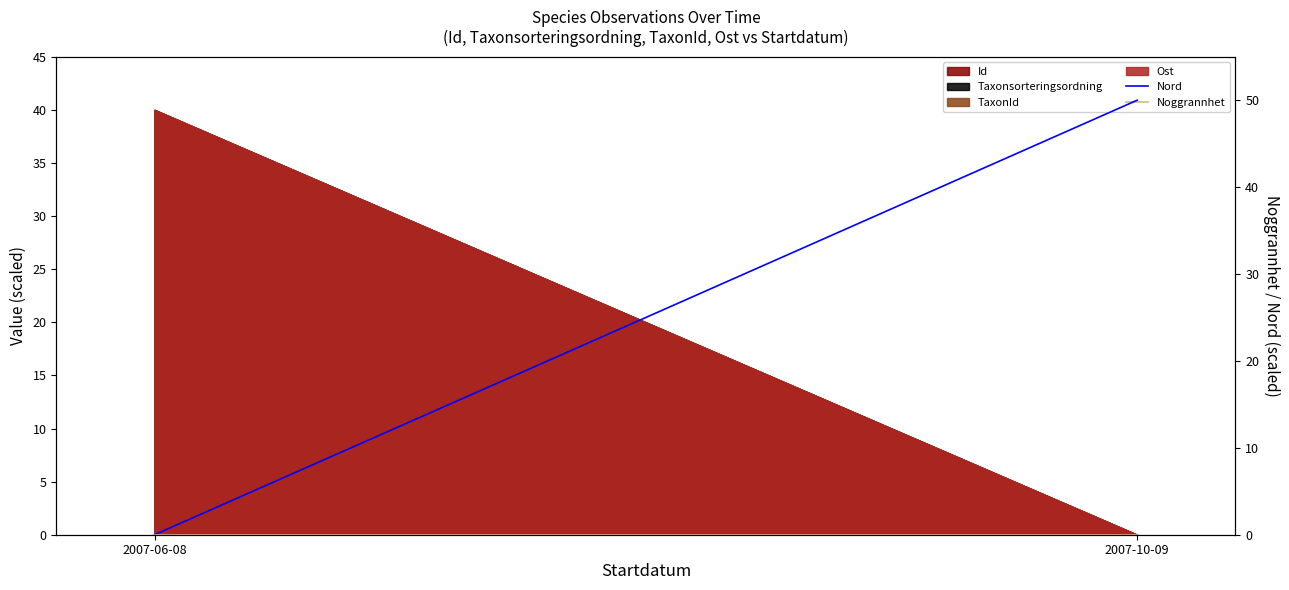

Reading left to right, what are all the values shown in this chart?

Nord: 0	50
Noggrannhet: 0	0